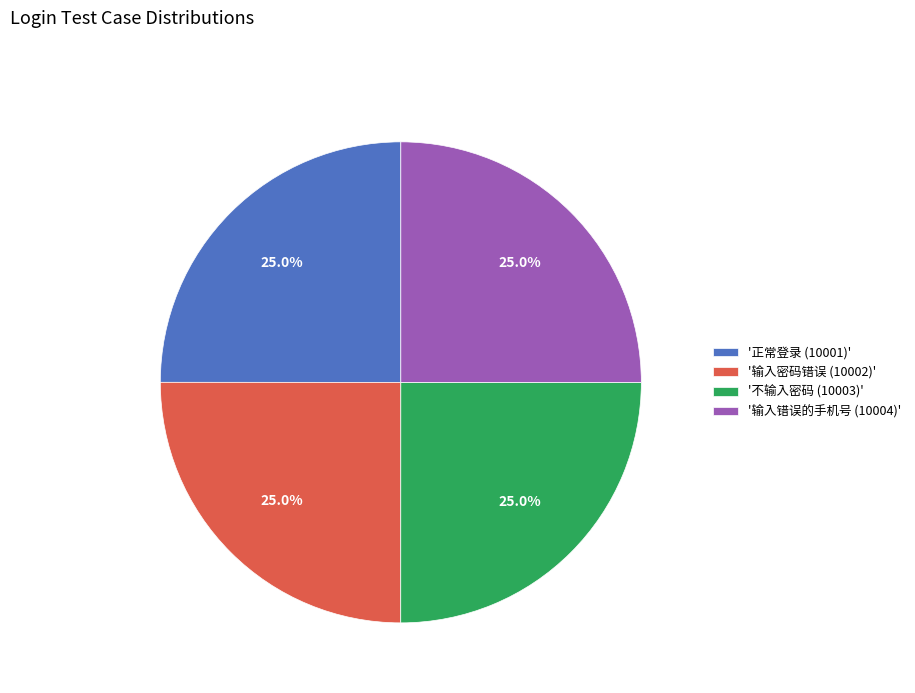

To the nearest percent, what is the average slice percentage?

25%